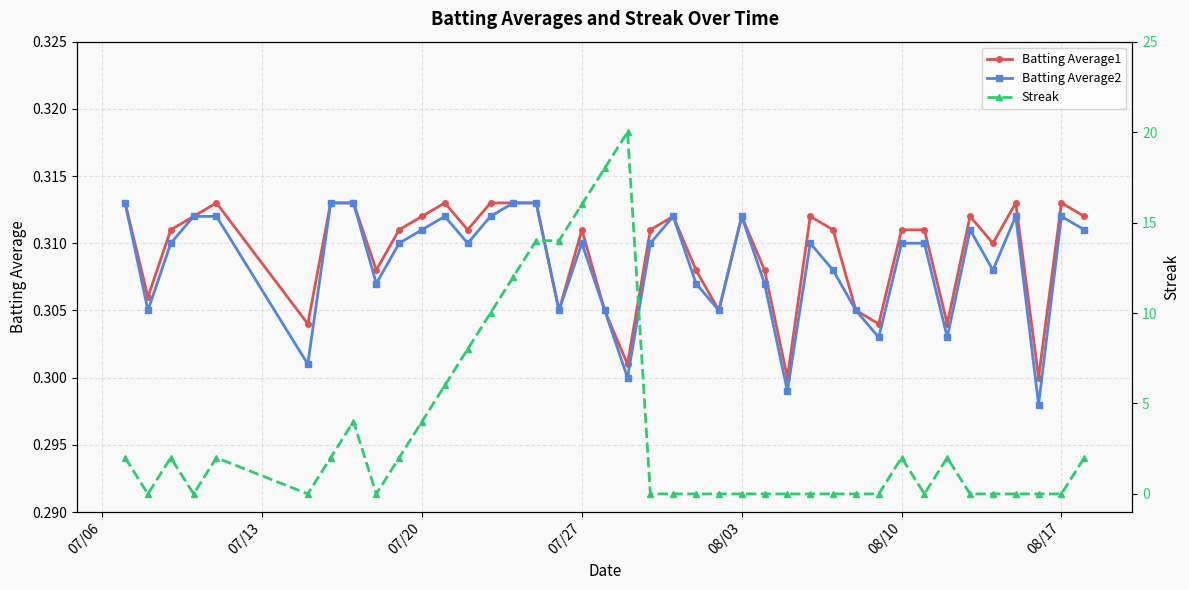

Which series has the largest total across all categories?

Streak